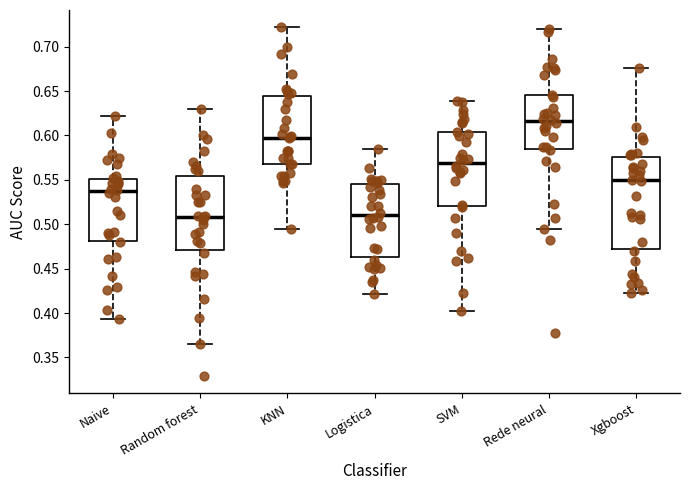

Which box has the highest median line?

Rede neural